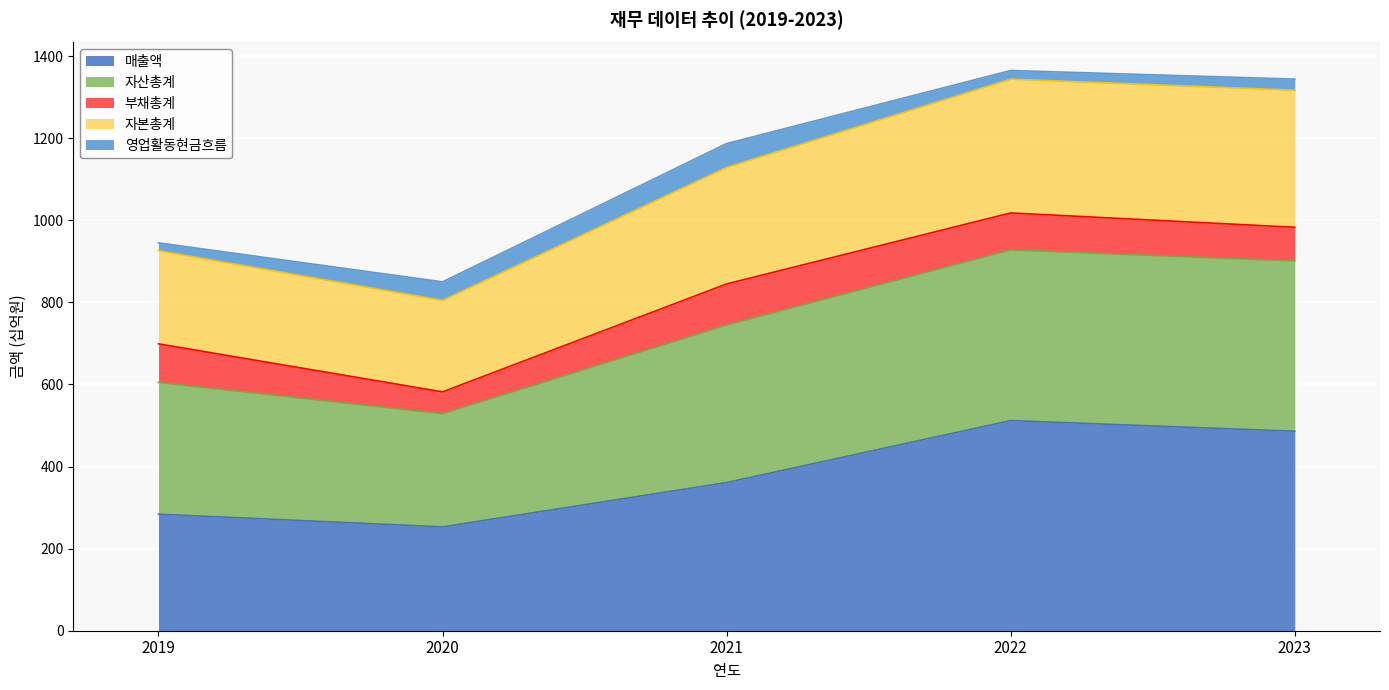

What is the total value across all series at 2021?

1187